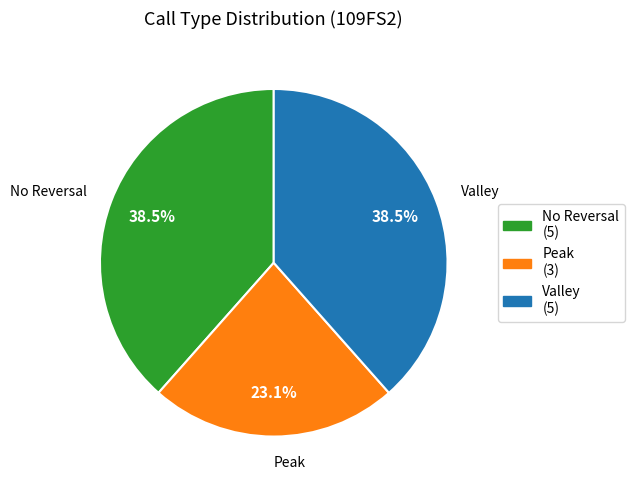

What is the smallest slice in the pie chart?

Peak